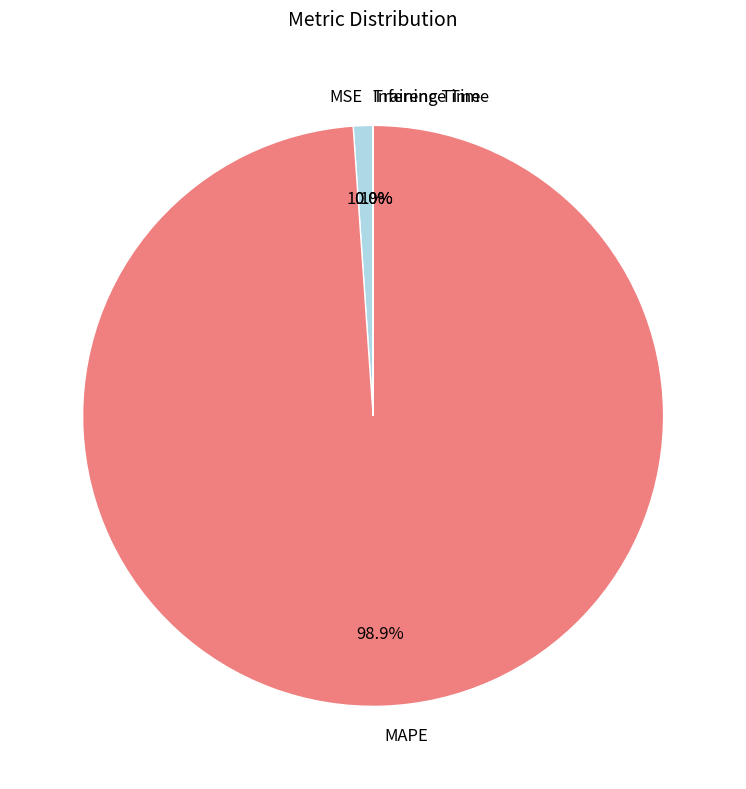

What is the largest slice in the pie chart?

MAPE